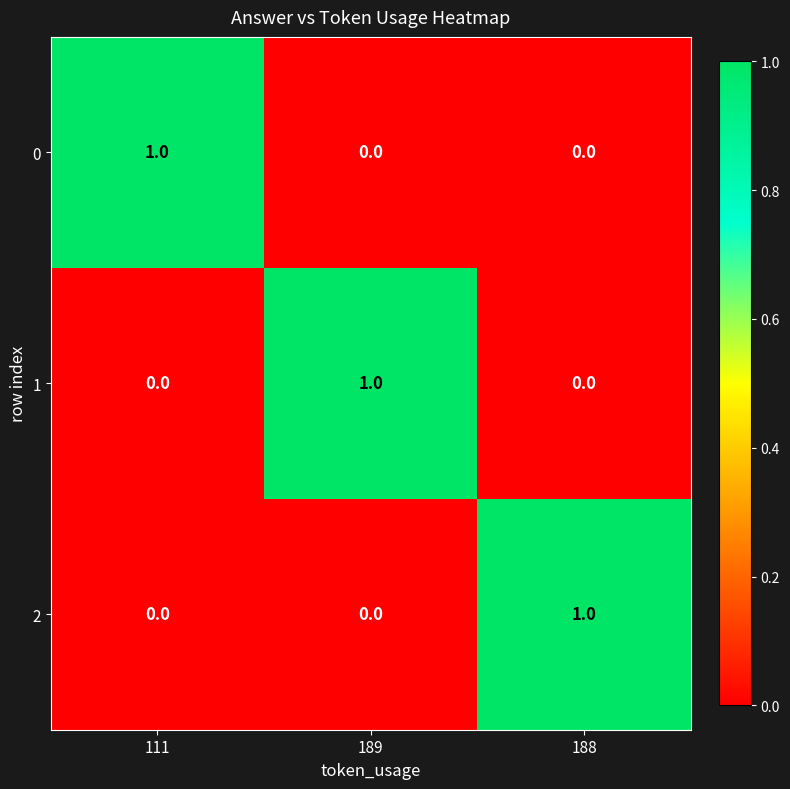

At how many categories does at least one series exceed 0?

3